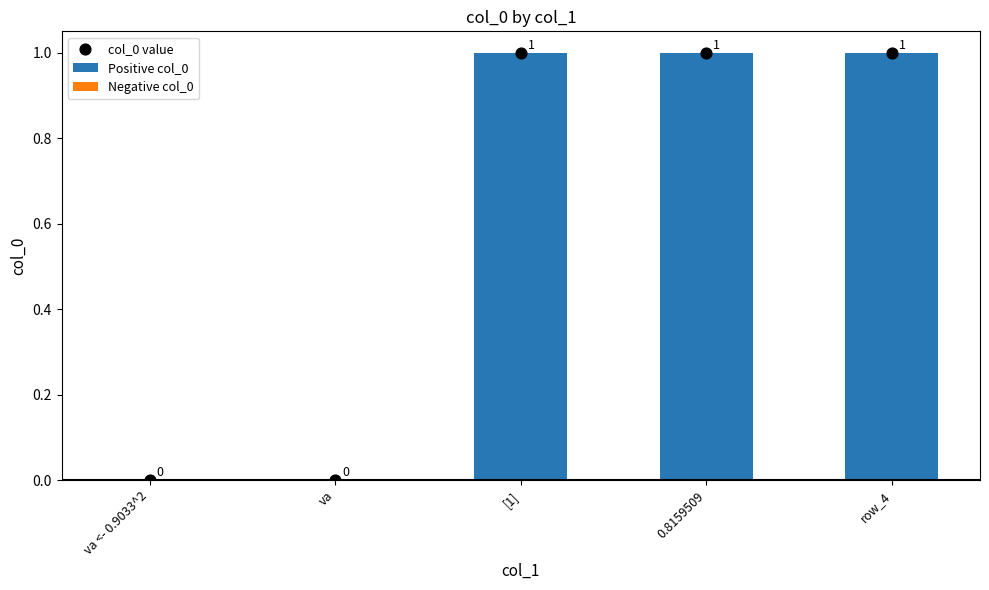

Which series reaches the maximum Y coordinate?

Positive col_0